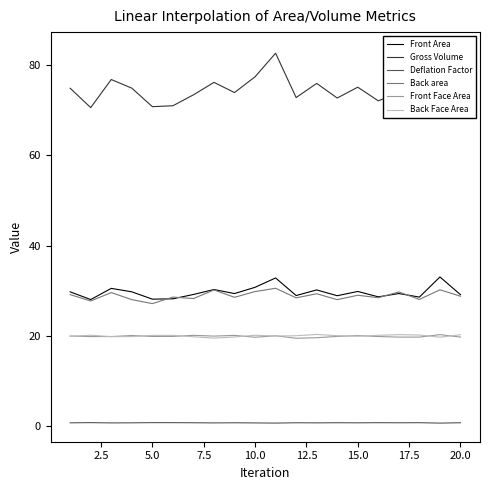

How many lines are shown in the chart?

6